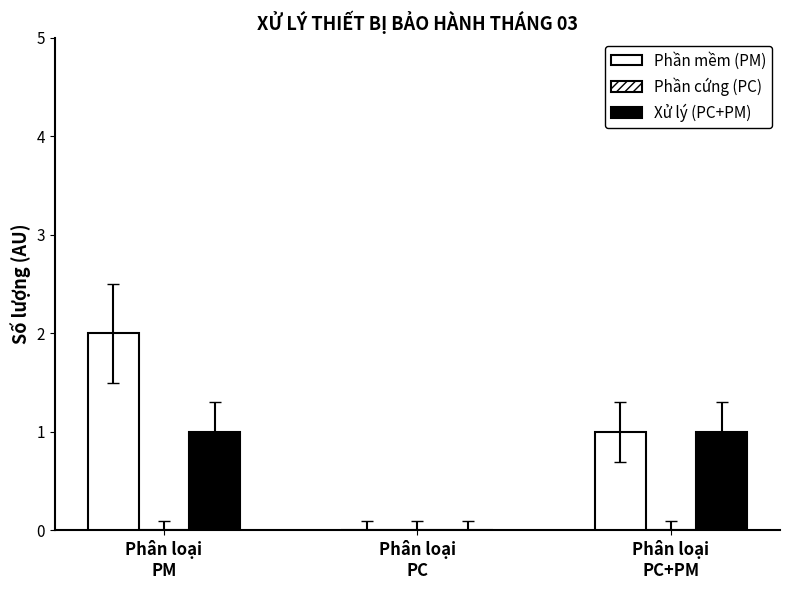

What is the greatest value displayed?

2